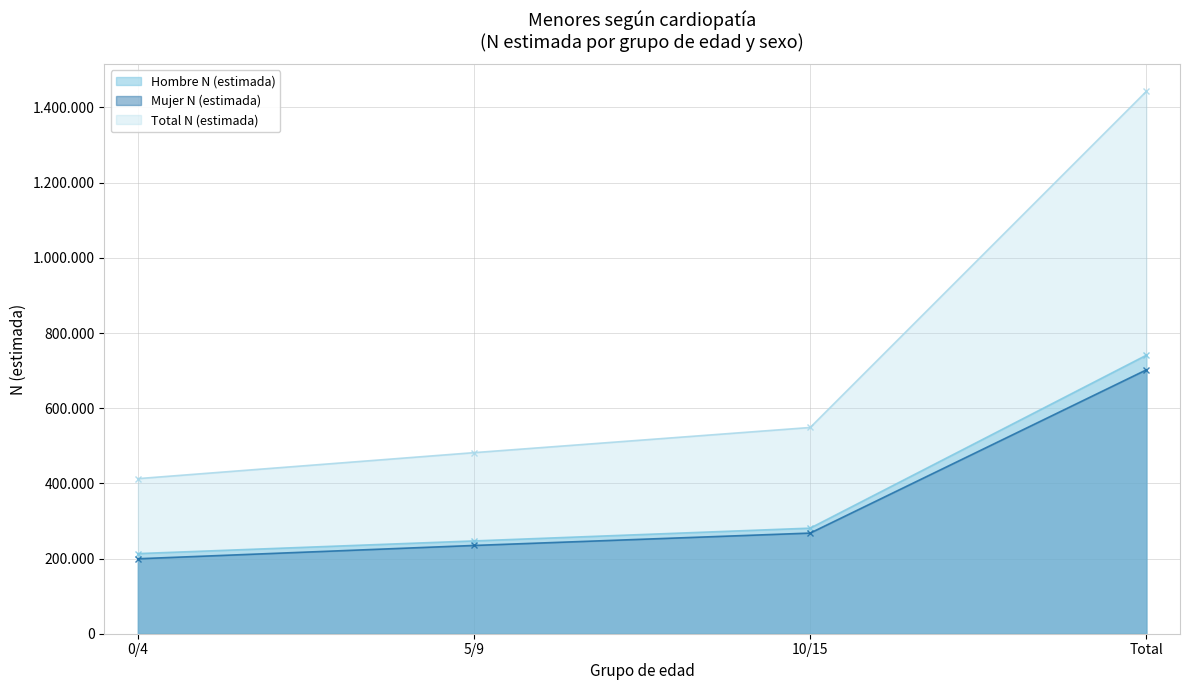

What is the difference between the maximum and minimum values in the Total N (estimada) series?

1030433